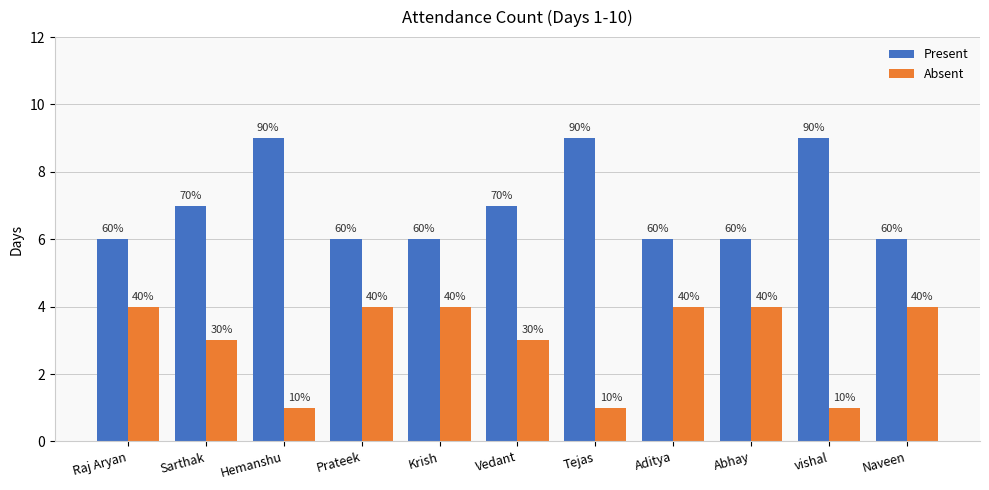

Does the chart contain stacked bars?

No